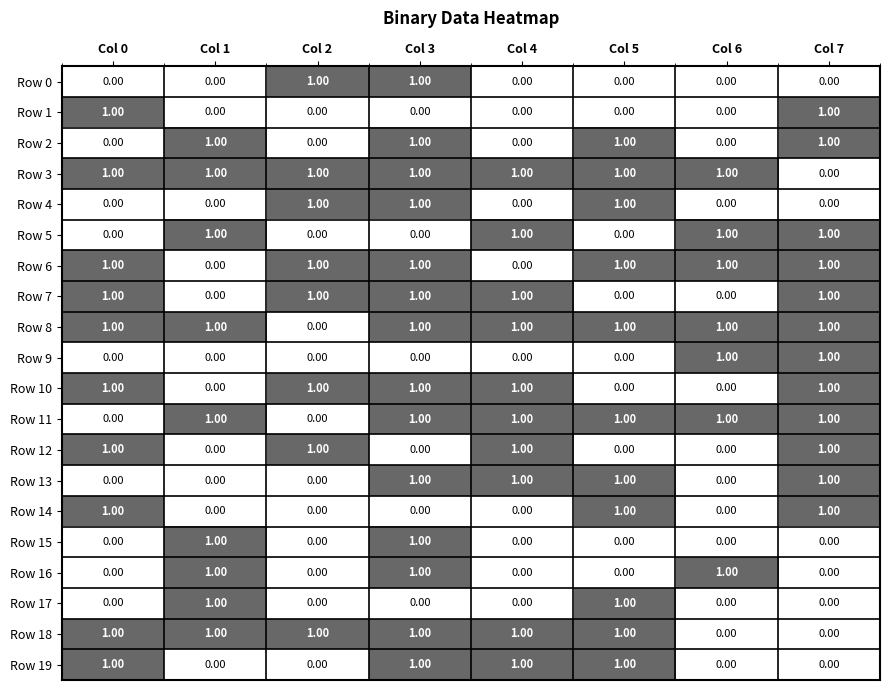

What is the total value across all series at Col 4?

10